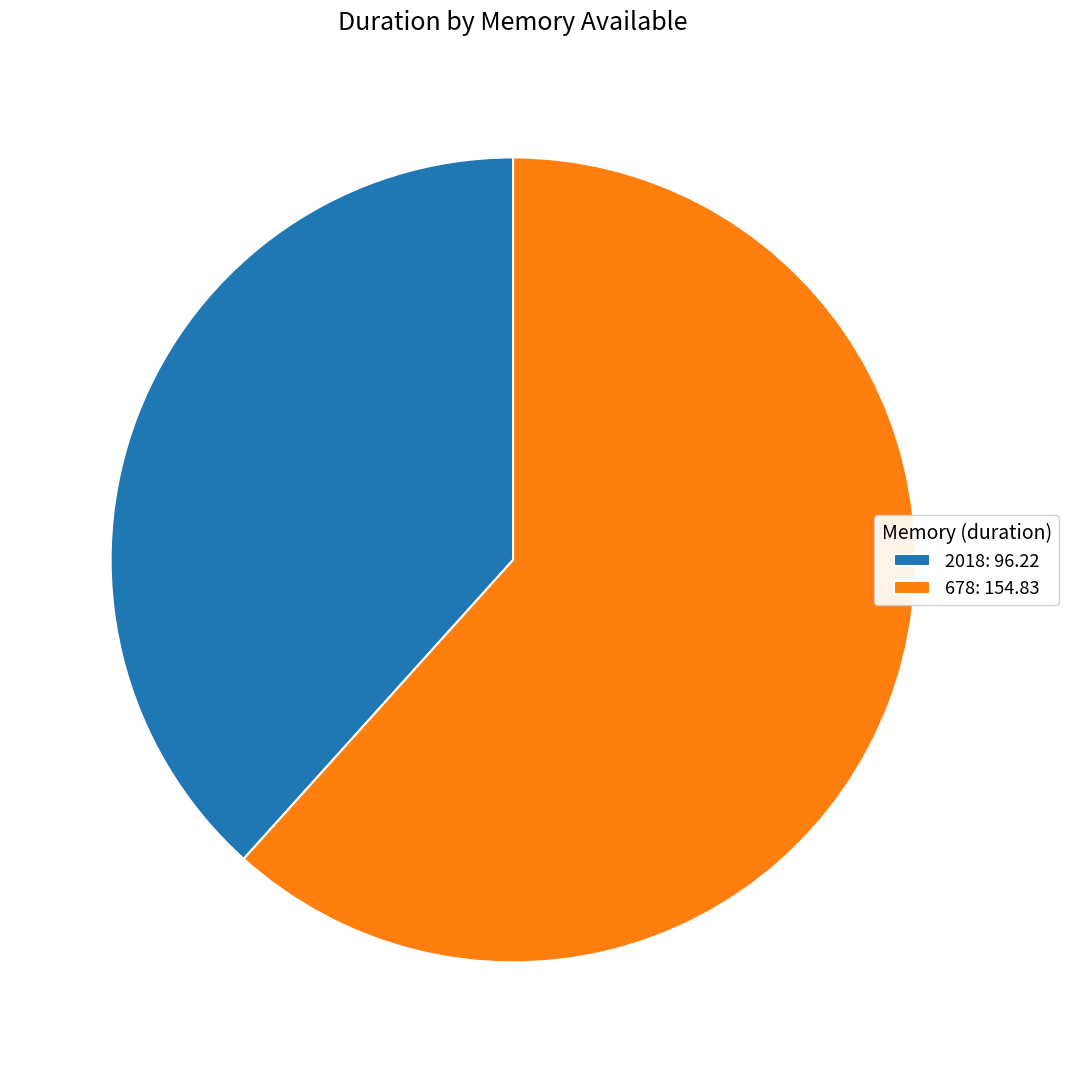

How many segments does this pie chart have?

2